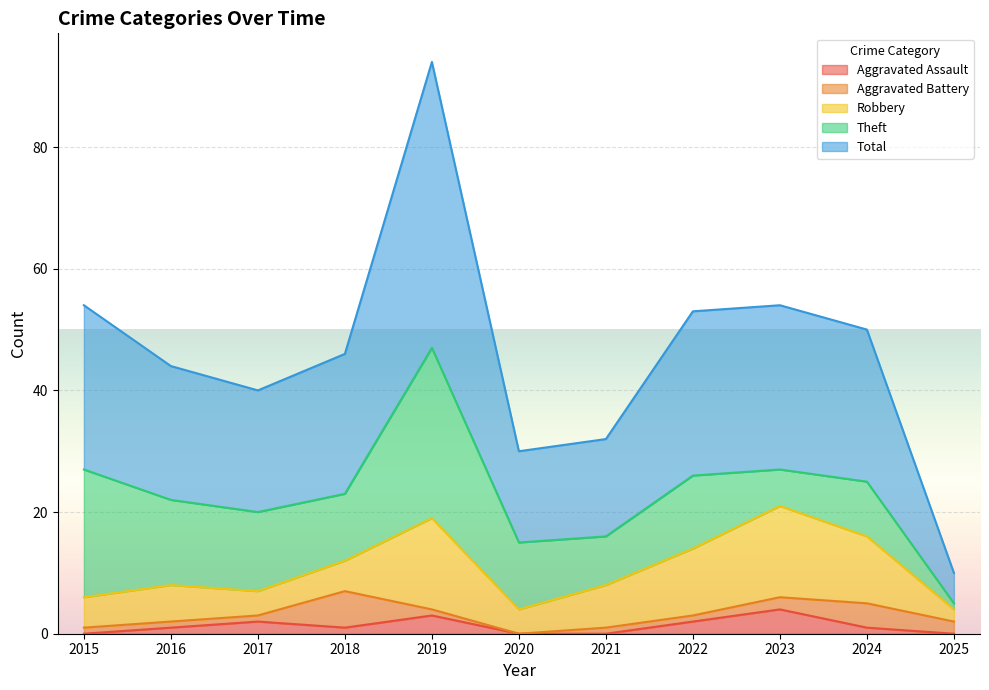

The value of Aggravated Assault at 2022 is 0. True or false?

False